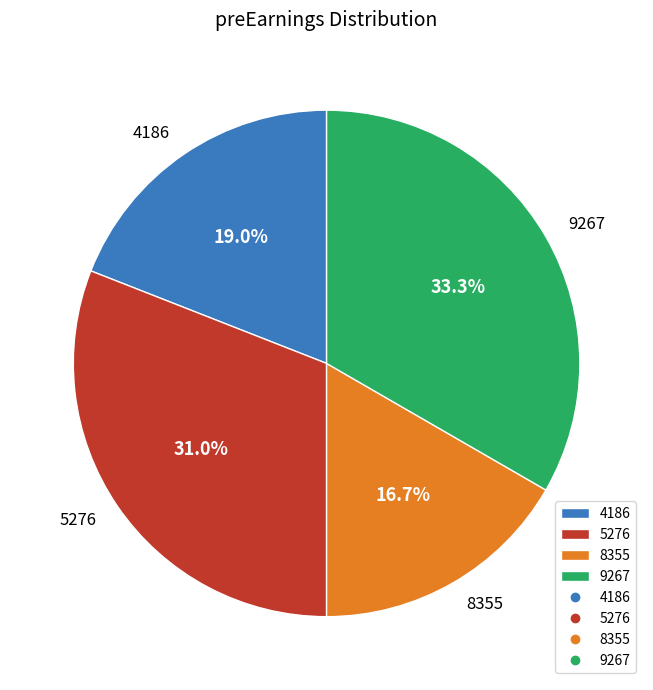

Between 8355 and 4186, which is larger?

4186